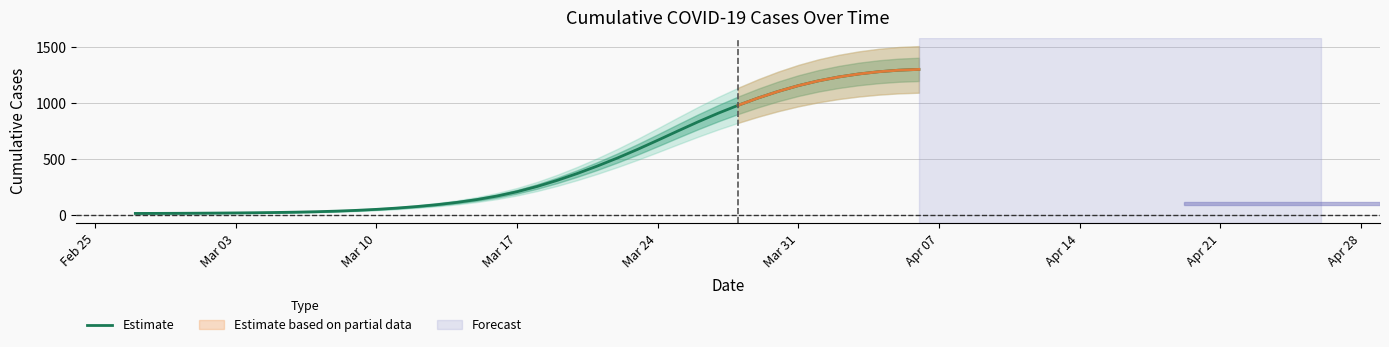

Does the chart have visible grid lines?

Yes